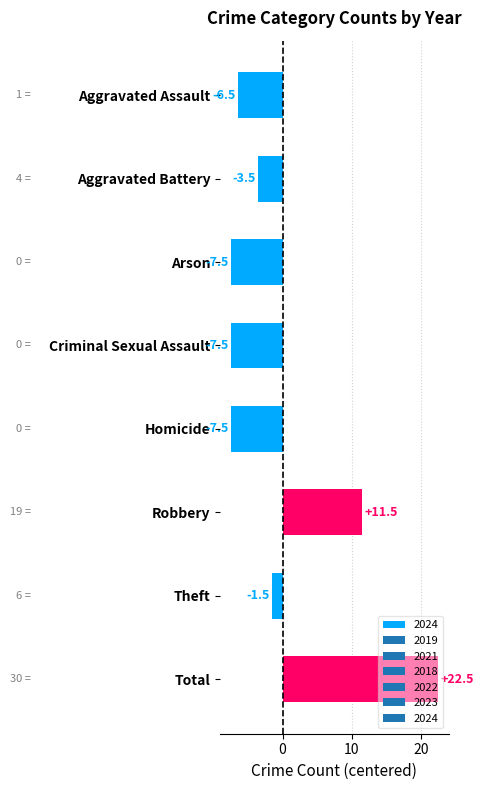

What is the change in value from Aggravated Battery to Criminal Sexual Assault?

-4.0